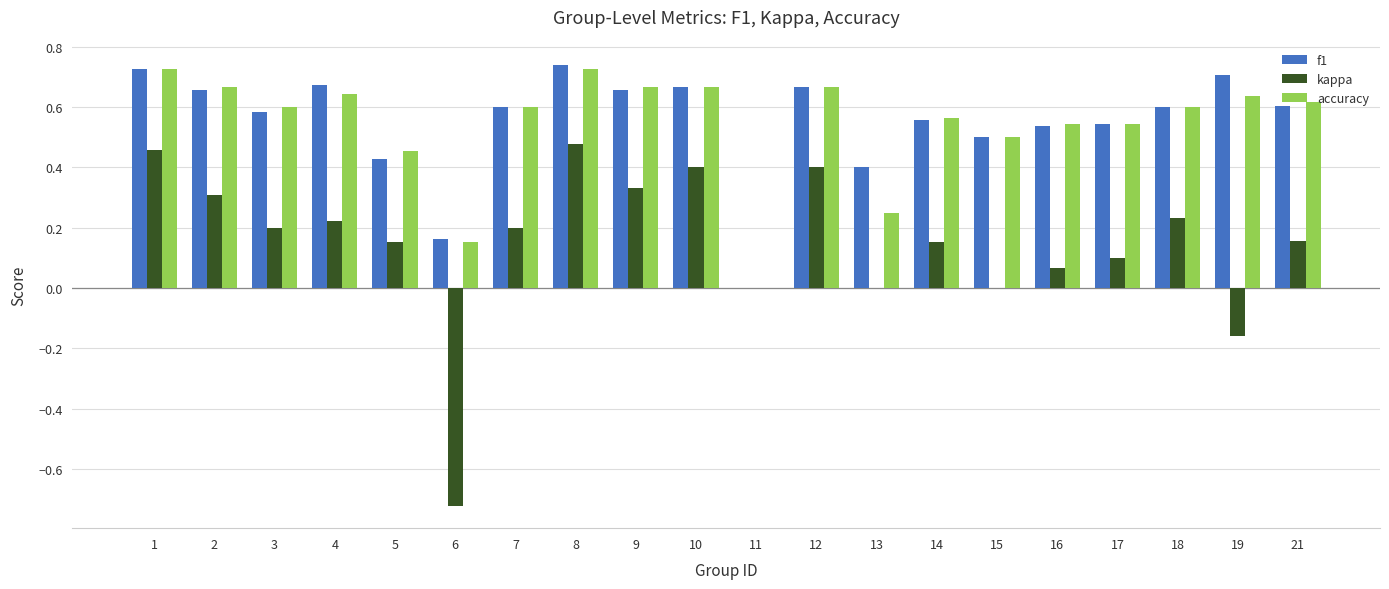

Which series changed the most between 4 and 12?

kappa